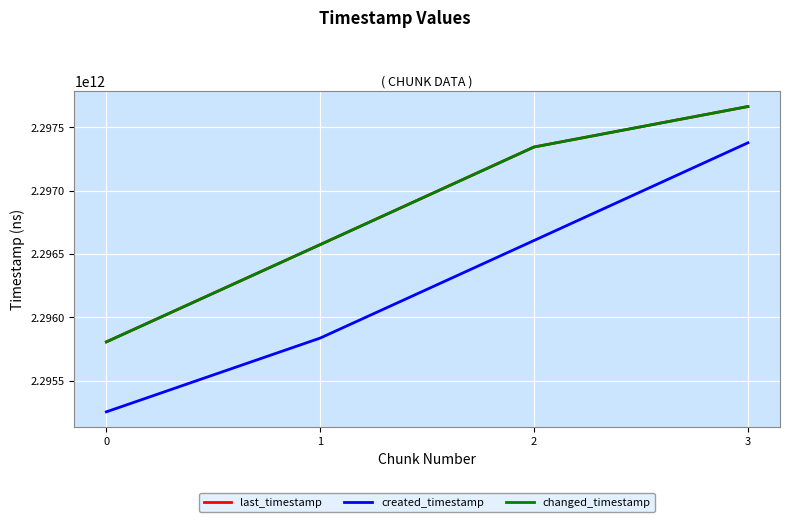

Reading left to right, extract all data points from this chart.

last_timestamp: 2295805609280	2296573757789	2297344333087	2297663761246
created_timestamp: 2295253399583	2295835846889	2296606211989	2297377391593
changed_timestamp: 2295805609280	2296573757789	2297344333087	2297663761246